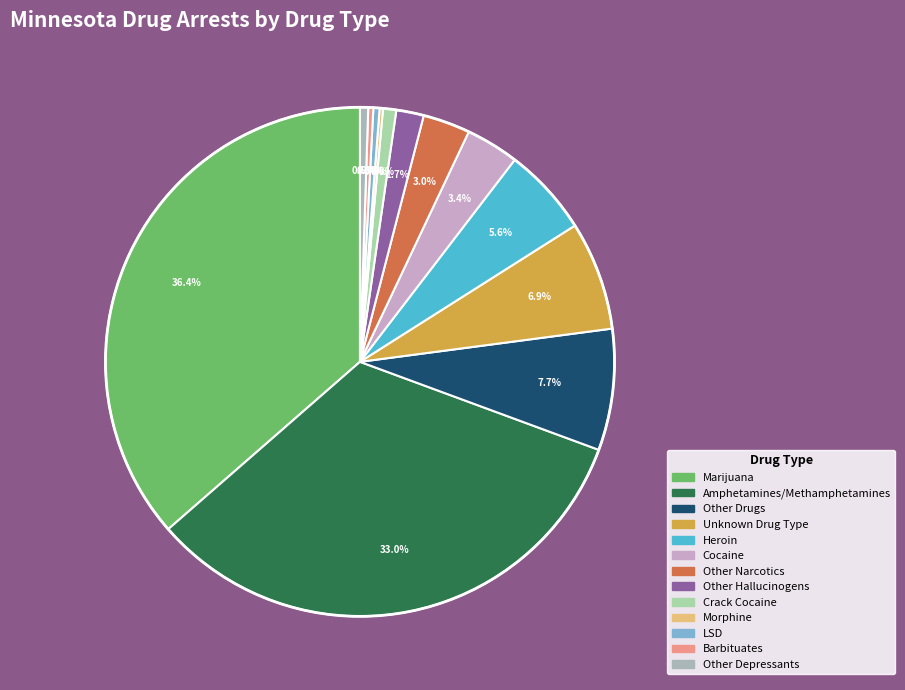

What is the change in value from Crack Cocaine to Other Depressants?

-18